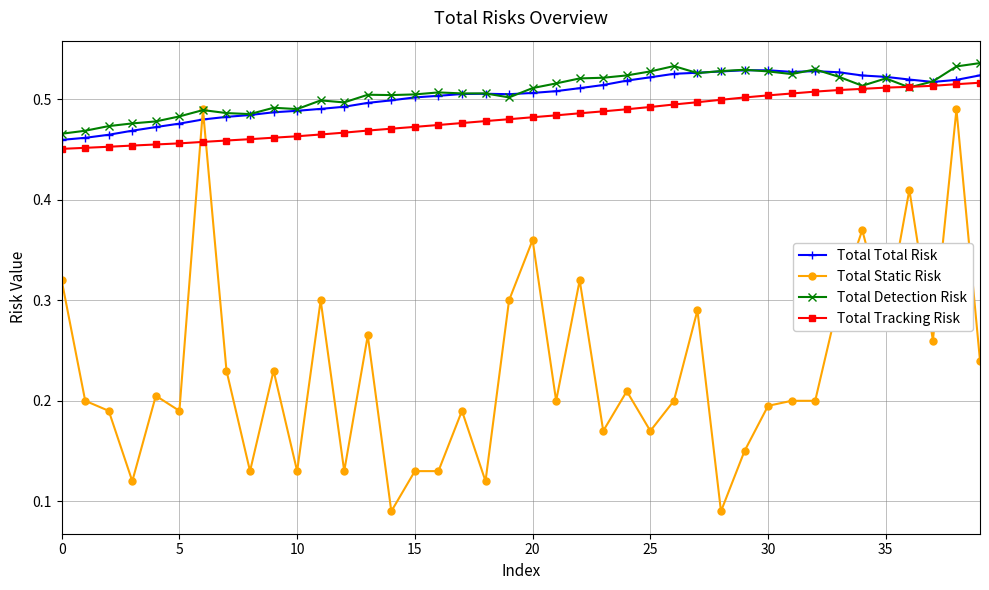

Which series has the largest range (max minus min)?

Total Static Risk